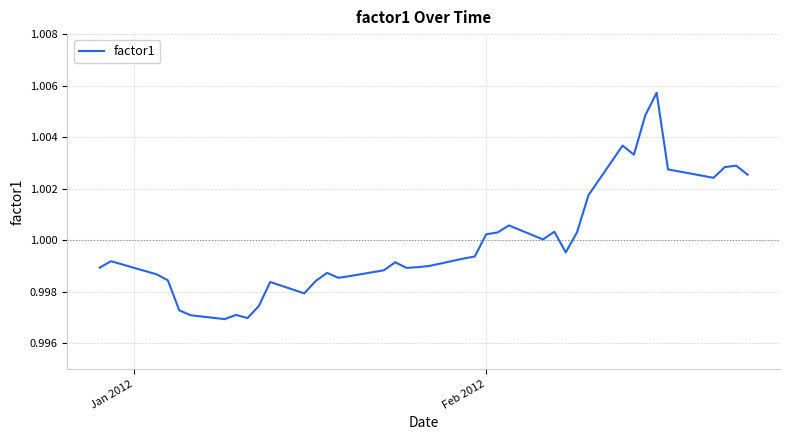

Does the chart display data point markers on the line(s)?

No